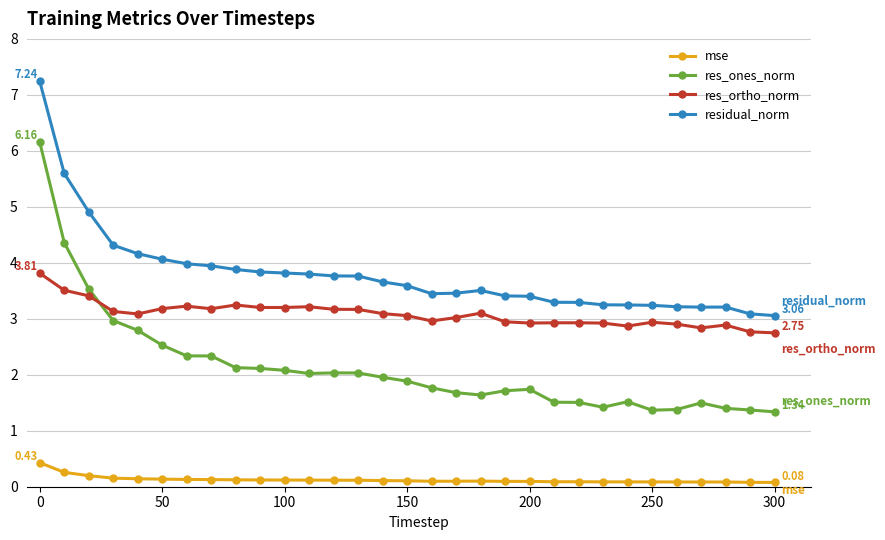

How many mse values are between 0 and 1?

31